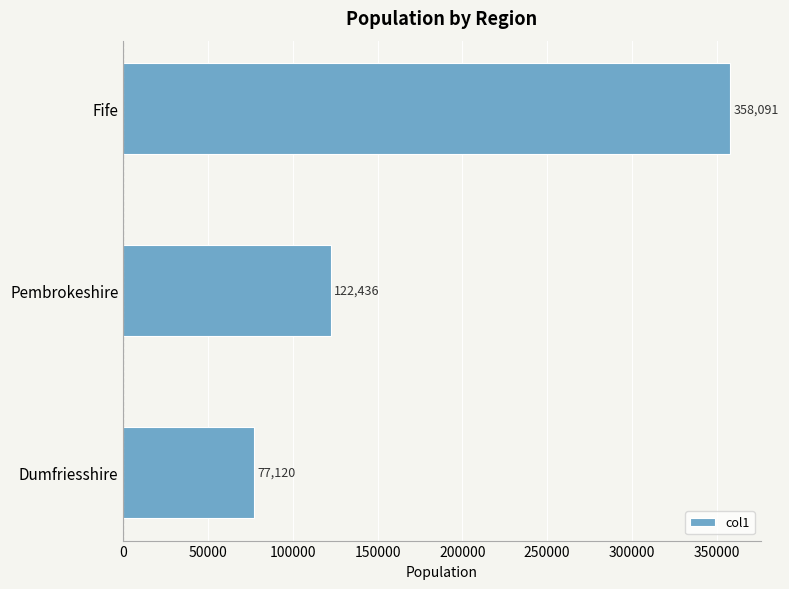

Are the bars grouped side by side (vs. stacked)?

No